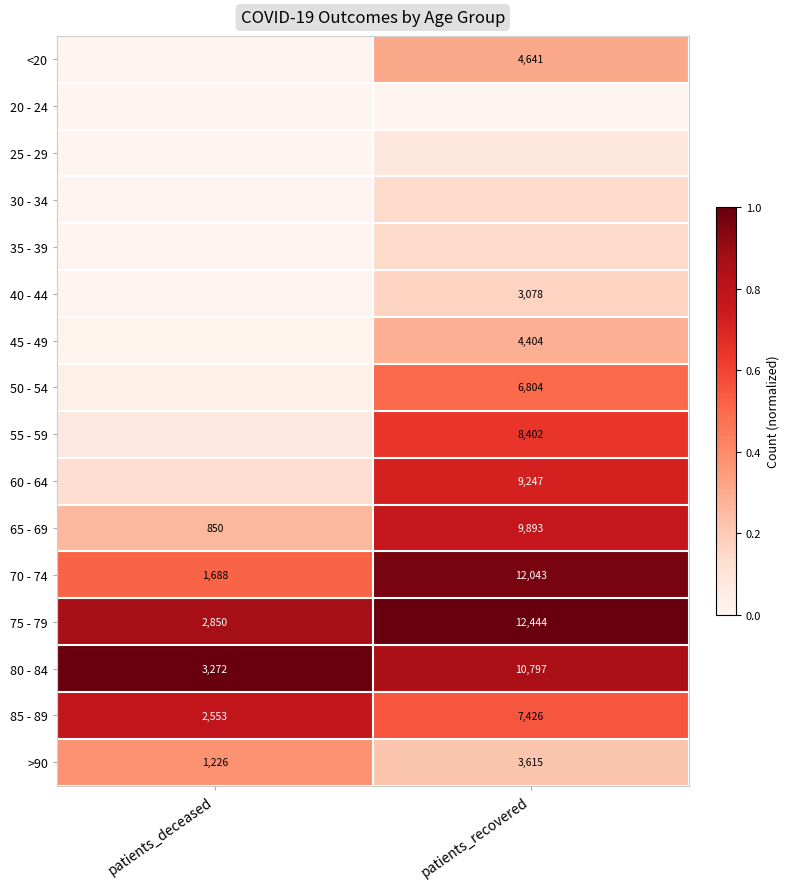

Is the value of 85 - 89 at patients_deceased greater than the value of 60 - 64 at patients_recovered?

No